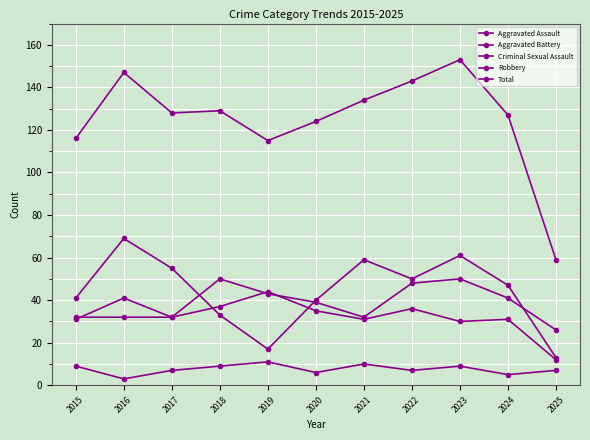

How many categories are shown in the chart?

11